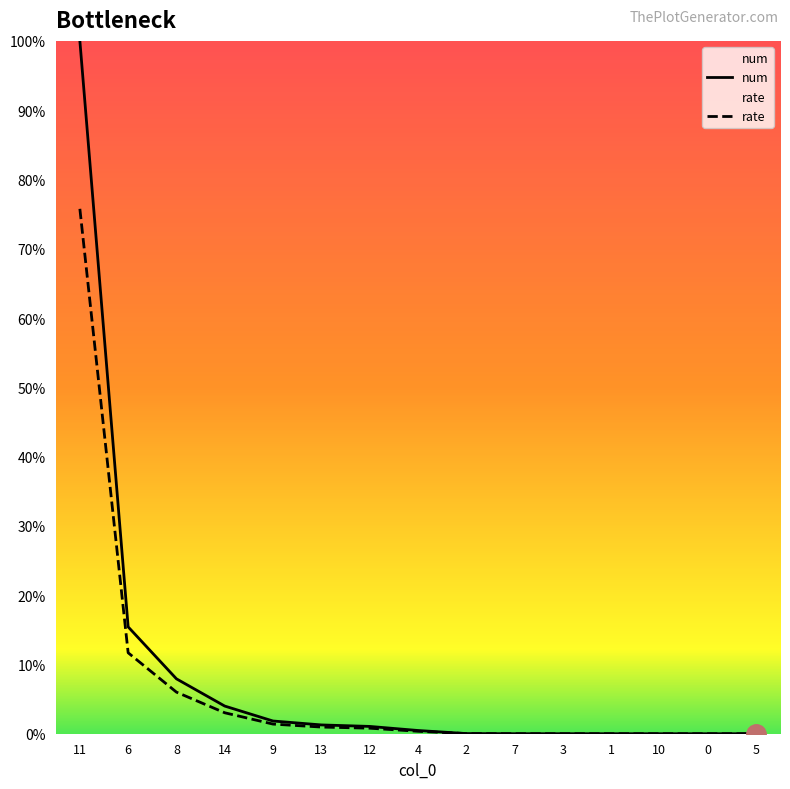

What is the label of the 13th point from the right?

8